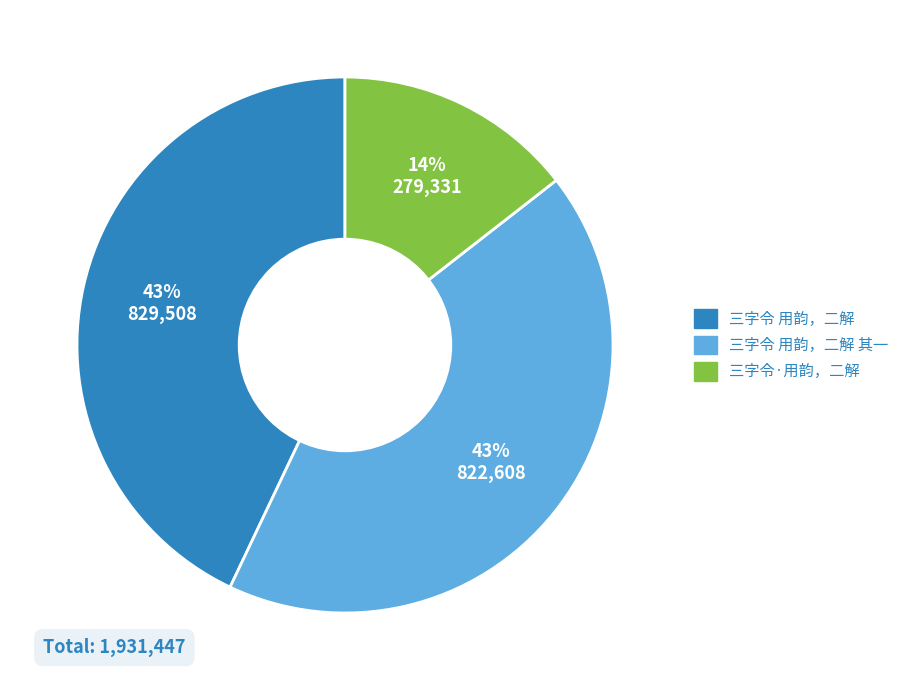

Which slice is the smallest?

三字令·用韵，二解